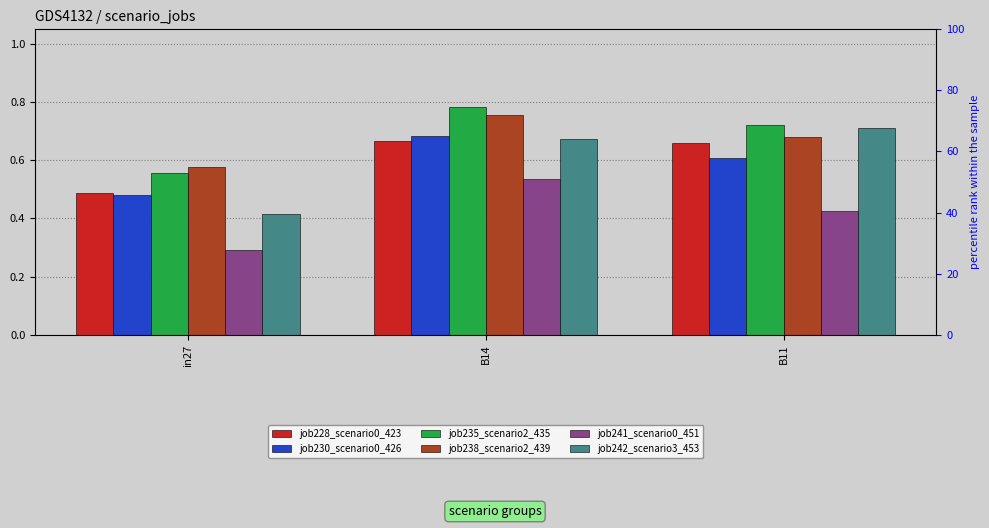

What are all the series names shown in the legend?

job228_scenario0_423, job230_scenario0_426, job235_scenario2_435, job238_scenario2_439, job241_scenario0_451, job242_scenario3_453